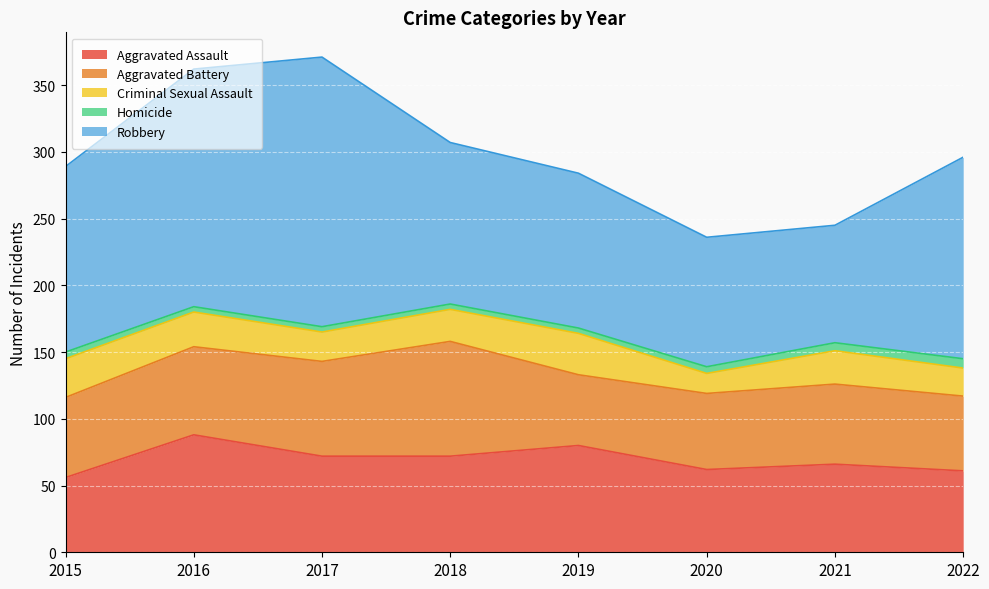

Rank the categories by Homicide value from lowest to highest.

2016, 2017, 2018, 2019, 2015, 2020, 2021, 2022